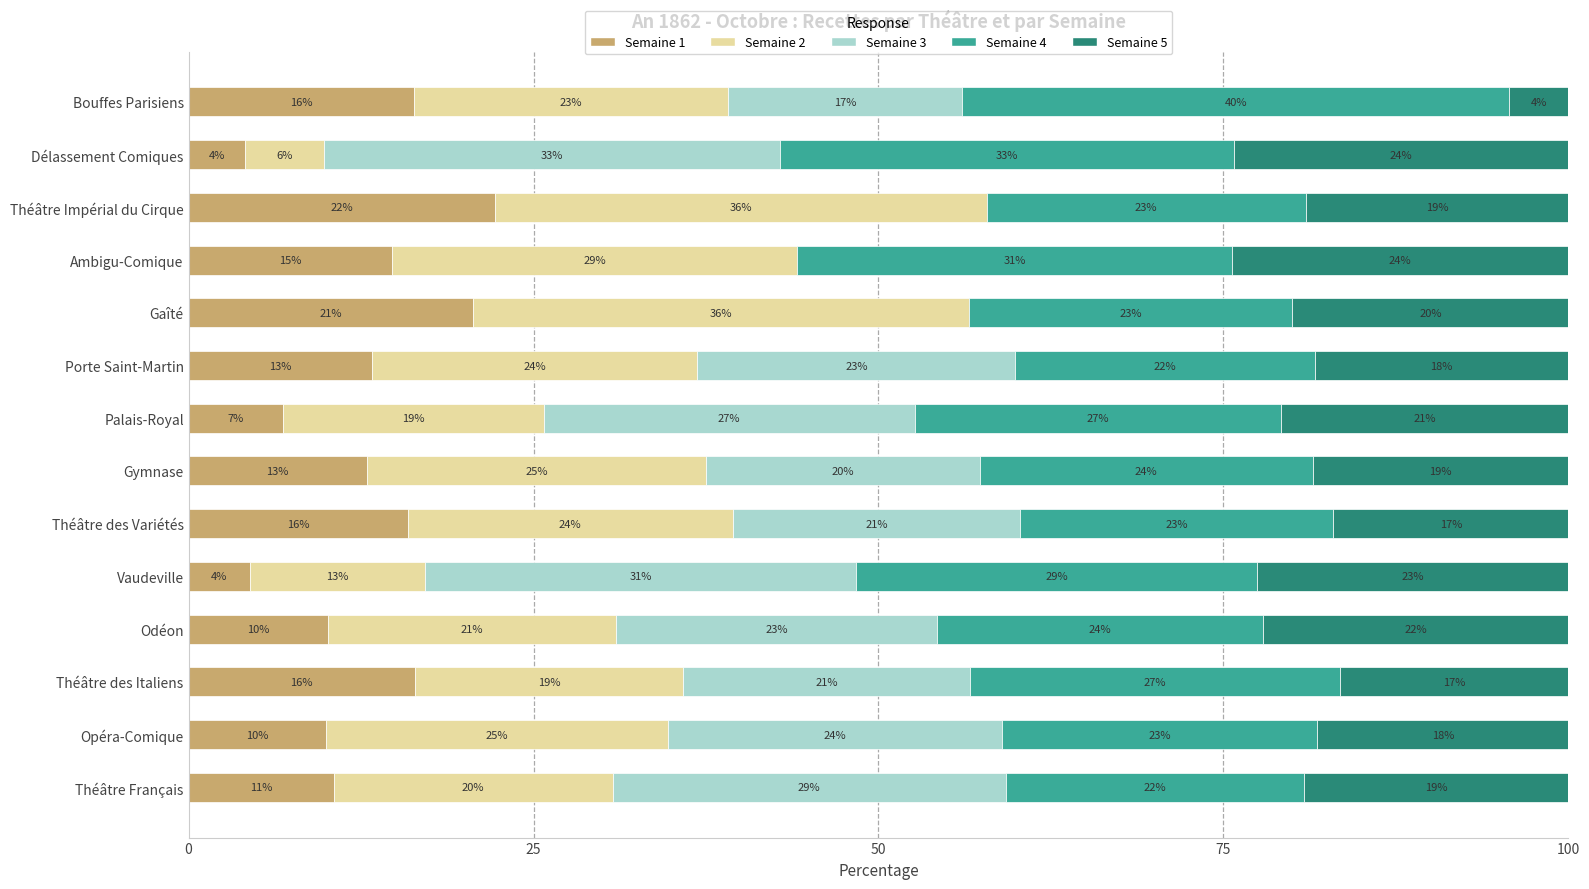

What is the total value across all series at Théâtre Impérial du Cirque?

100.0